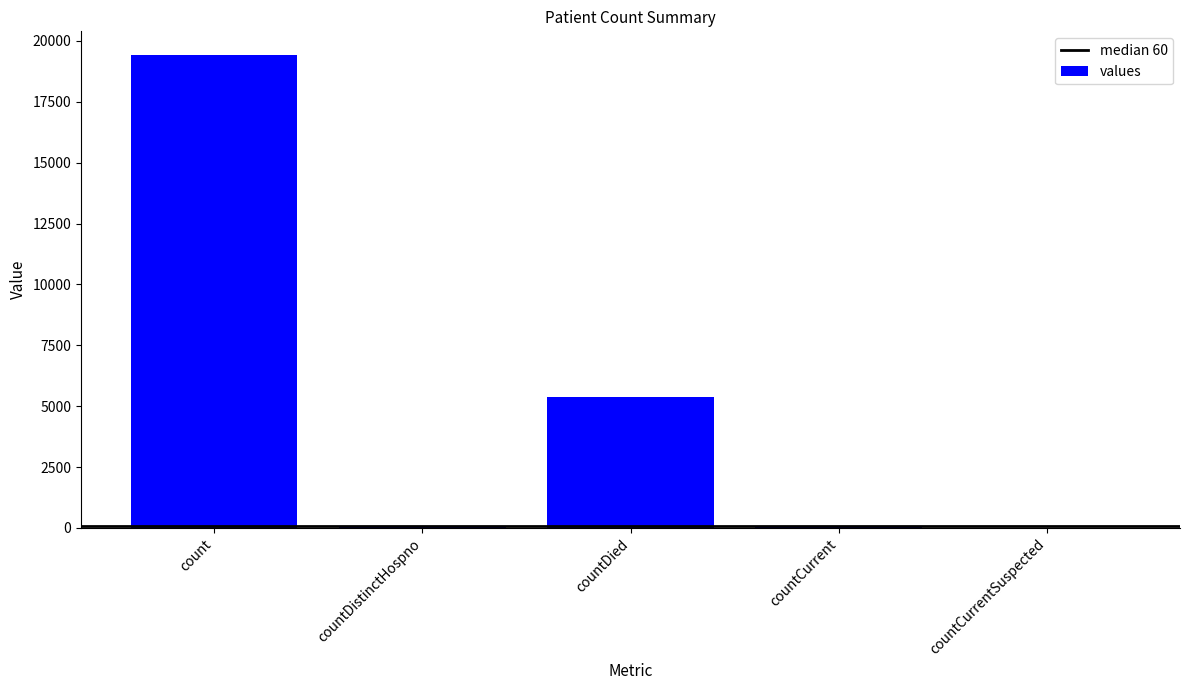

At which category does the chart reach its peak across all series?

count